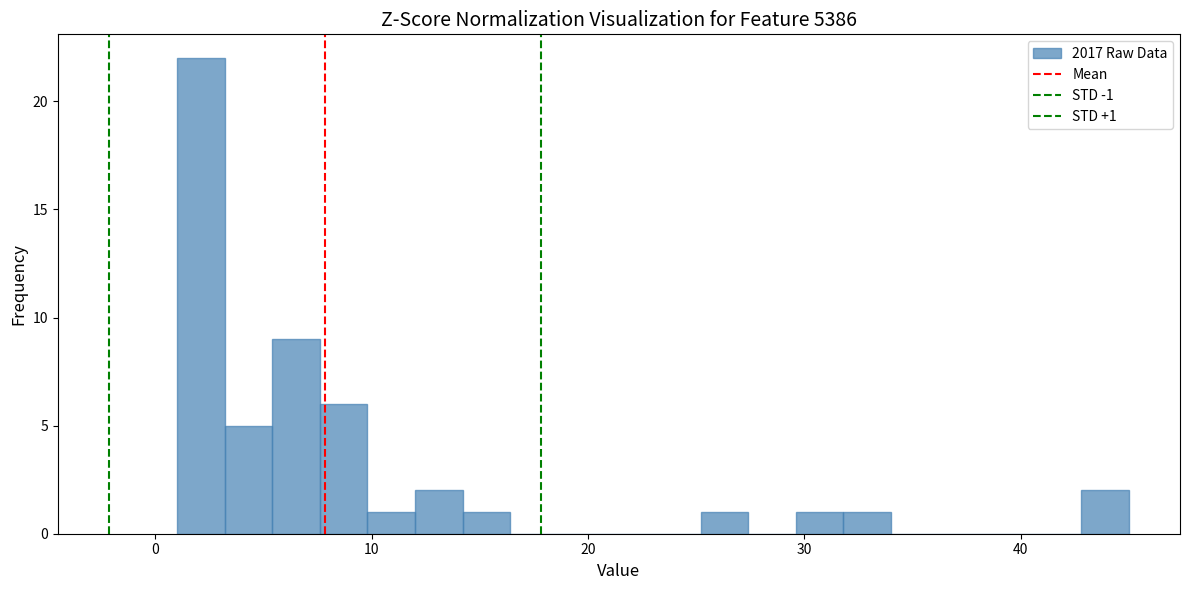

Around what value on the x-axis is the tallest bar? Give the approximate position of its centre, as read against the axis.

2